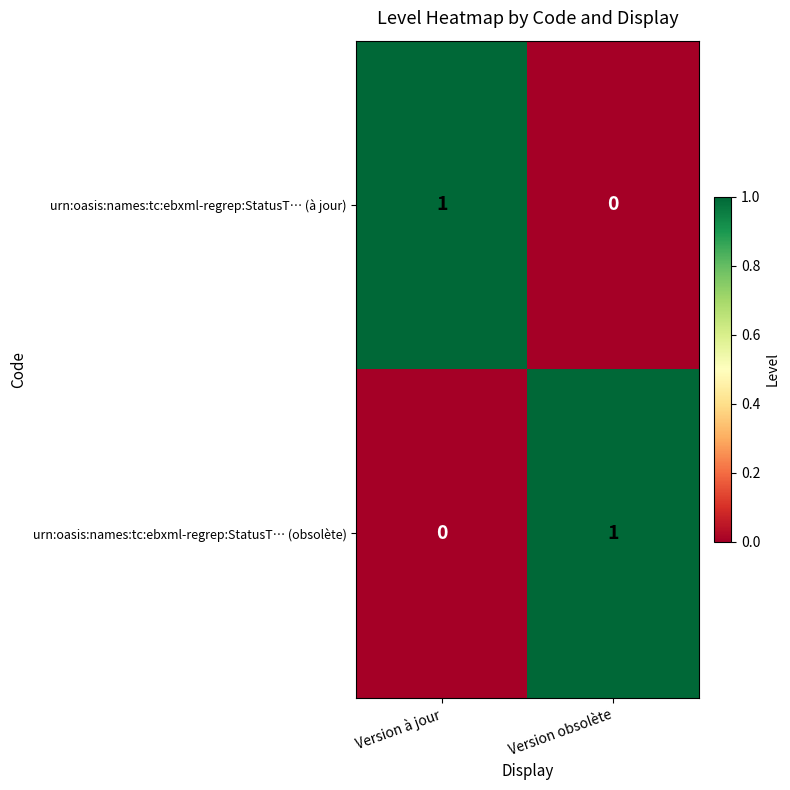

Reading right to left, what are all the values shown in this chart?

urn:oasis:names:tc:ebxml-regrep:StatusT… (à jour): Version obsolète=0	Version à jour=1
urn:oasis:names:tc:ebxml-regrep:StatusT… (obsolète): Version obsolète=1	Version à jour=0